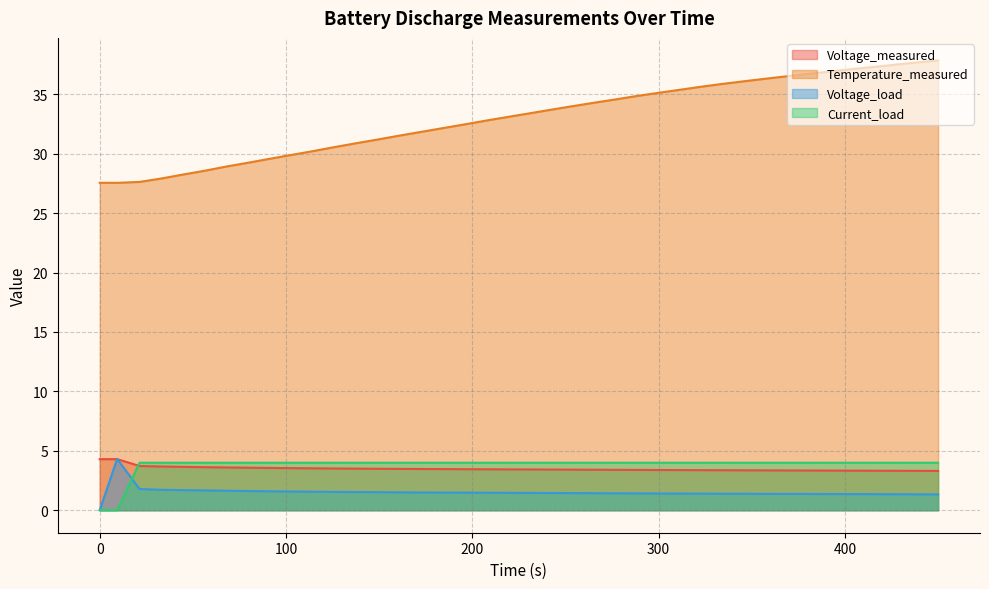

What is the difference between the Temperature_measured values at 90.797 and 160.406?

2.0